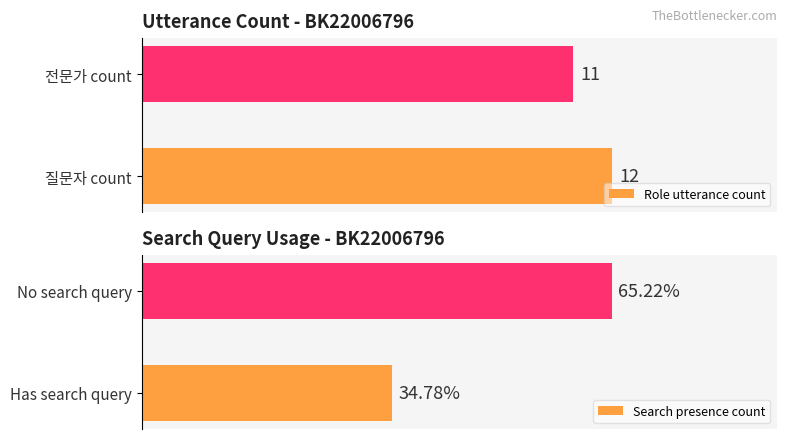

At which label does Role utterance count reach its minimum?

전문가 count